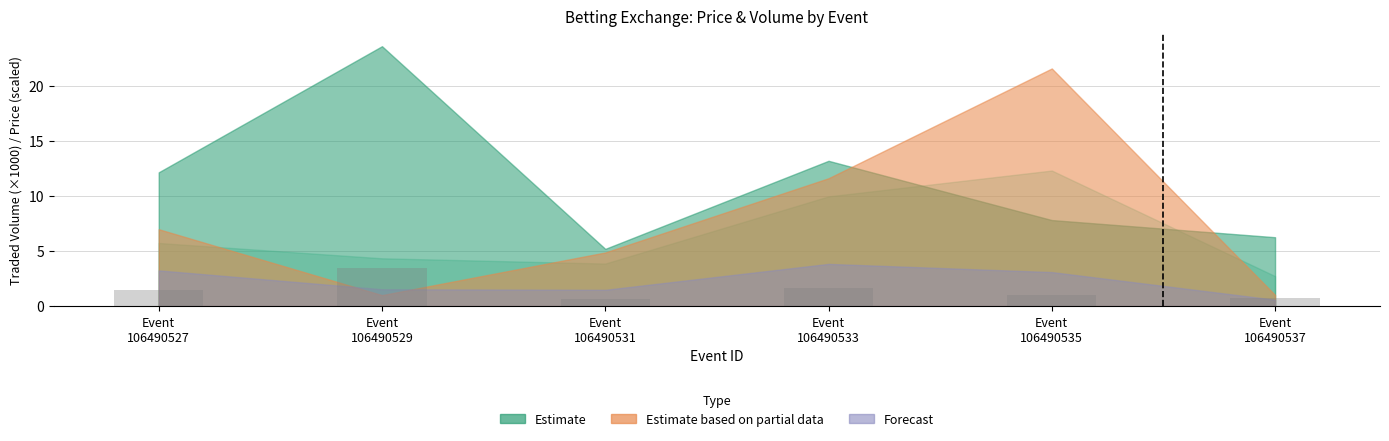

What is the maximum value shown in the chart?

3.5